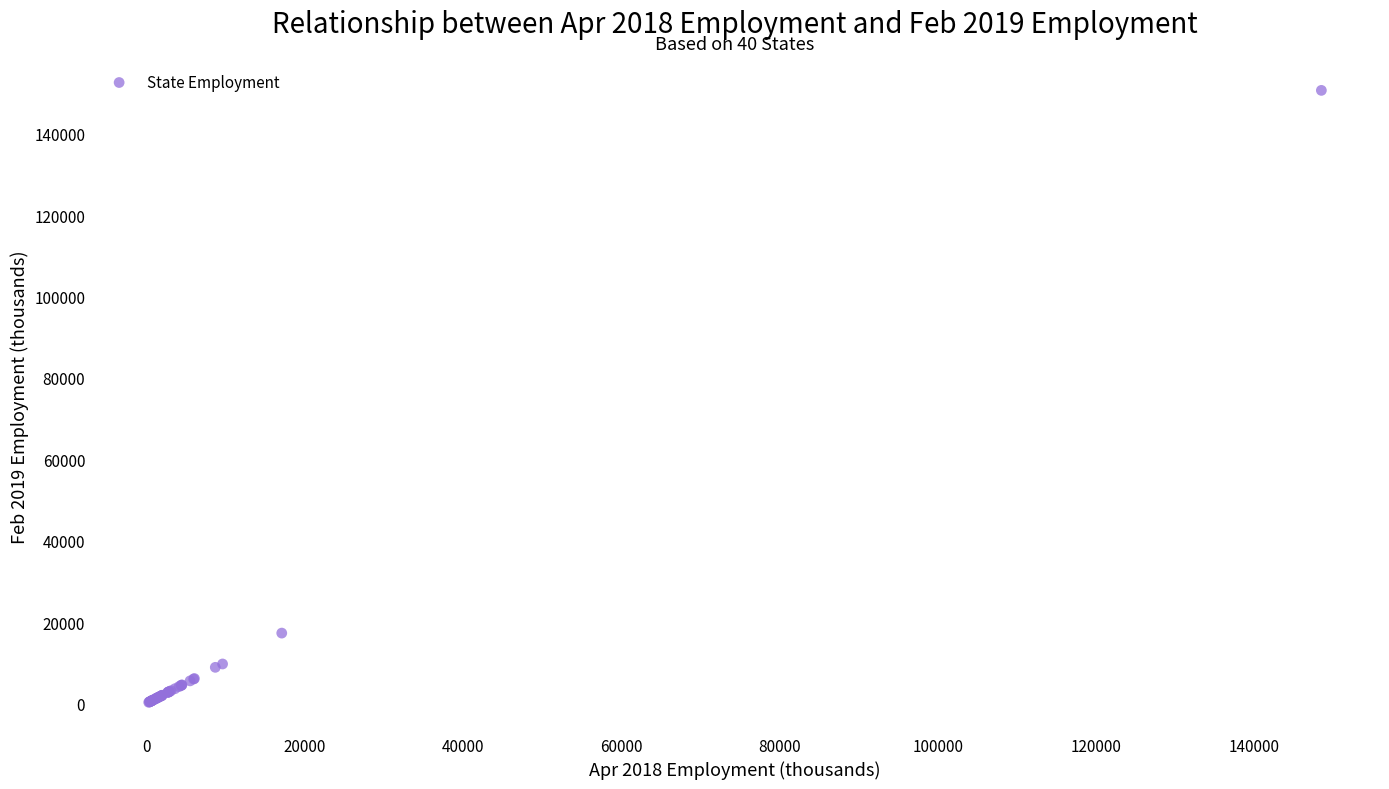

What Y value in the scatter plot is closest to 75486?

17329.0